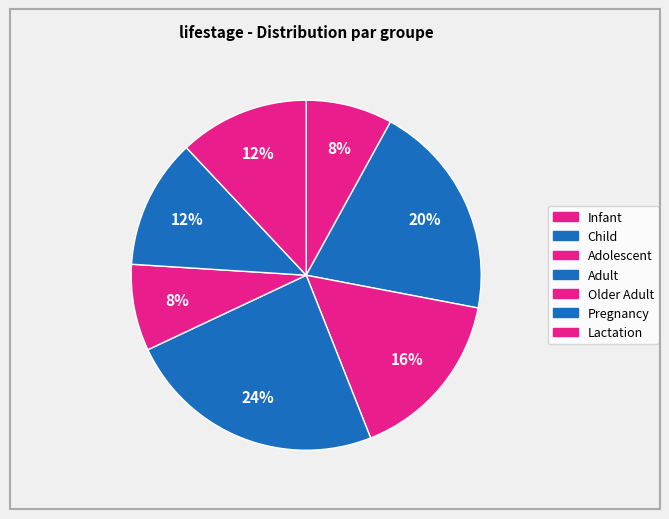

Which category has the smallest portion of the pie?

Infant